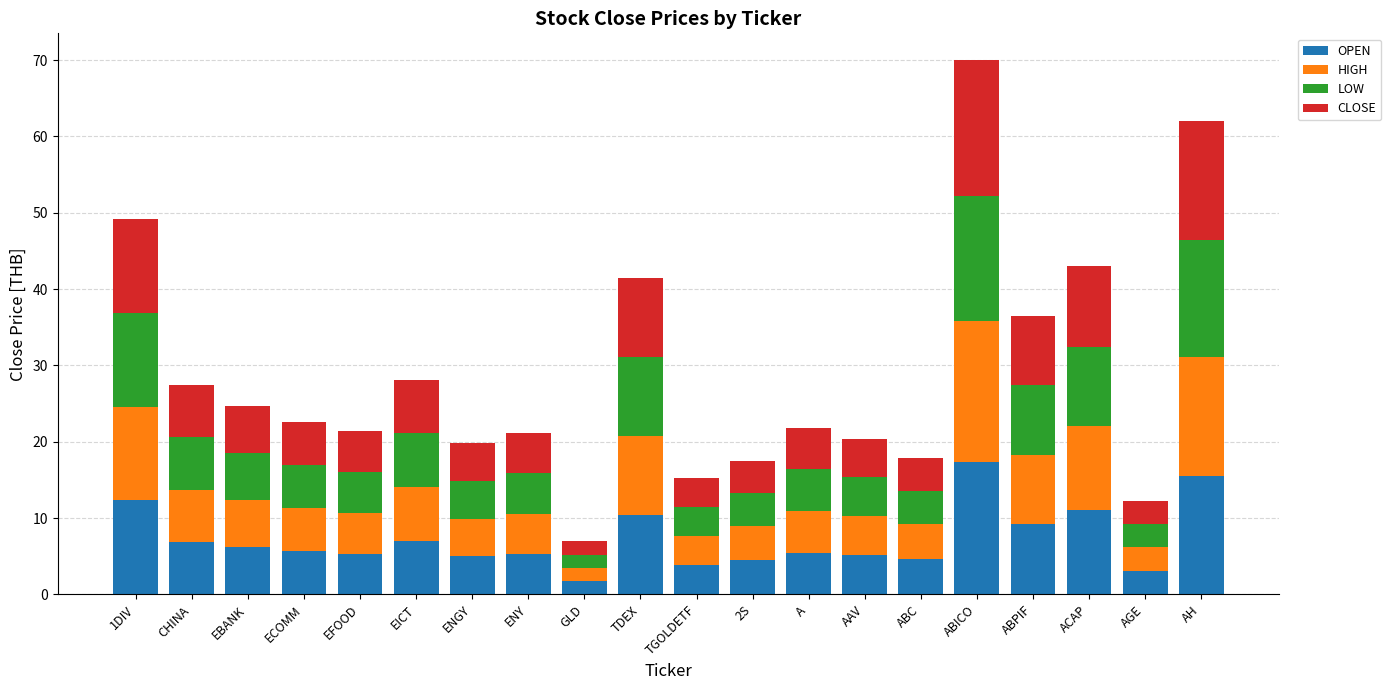

What is the highest value of the OPEN series?

17.4